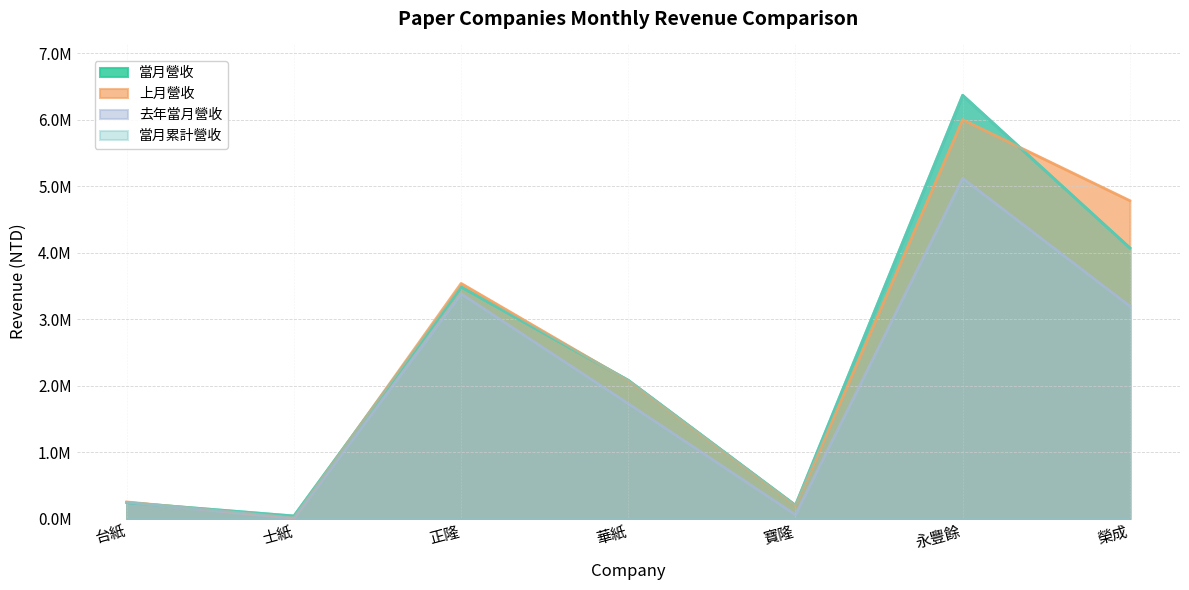

Which series has the largest total across all categories?

上月營收